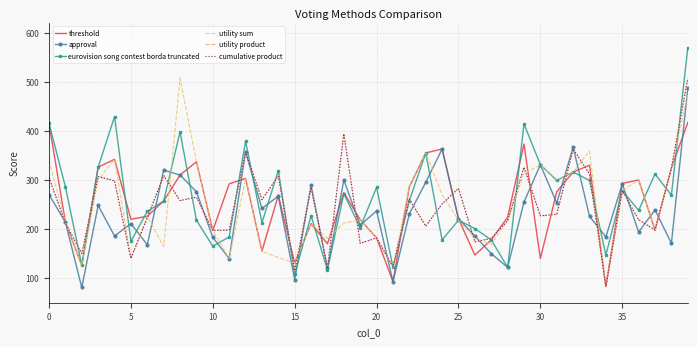

Reading left to right, extract all data points from this chart.

threshold: 415	214	126	326	342	220	226	257	310	337	197	292	303	155	269	131	211	170	274	219	182	93	286	355	363	221	147	178	224	373	140	276	316	330	83	293	300	198	324	417
approval: 270	214	81	248	186	211	168	320	310	276	183	140	357	242	267	97	289	120	300	208	237	93	231	295	363	221	186	150	122	255	331	253	367	226	184	292	194	239	171	487
eurovision song contest borda truncated: 415	286	126	326	429	175	236	257	398	218	165	184	379	213	319	108	227	117	272	203	285	122	258	355	178	218	201	178	122	414	331	299	316	299	147	278	238	312	269	569
utility sum: 340	214	126	300	342	141	226	164	507	337	197	140	303	155	142	131	211	181	212	219	182	122	286	355	270	218	181	169	217	313	331	301	316	359	83	278	300	198	324	476
utility product: 305	212	150	307	298	140	223	309	258	265	197	198	357	260	308	115	285	120	394	171	182	123	261	206	251	283	174	181	217	326	227	230	363	312	83	278	219	198	324	507
cumulative product: 305	212	150	307	298	140	223	309	258	265	197	198	357	260	308	115	285	120	394	171	182	123	261	206	251	283	174	181	217	326	227	230	363	312	83	278	219	198	324	507